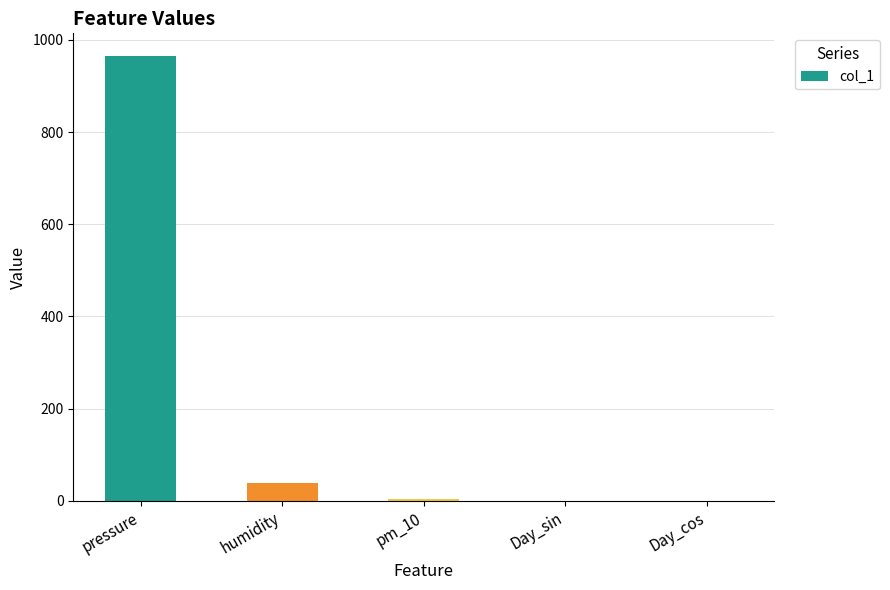

What is the change in value from pressure to humidity?

-927.5